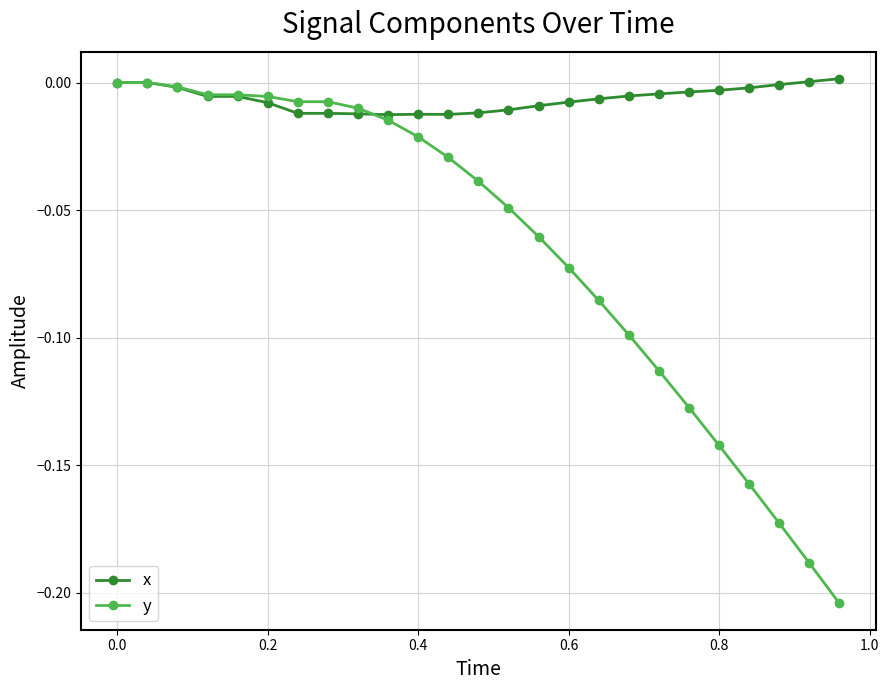

How many distinct data groups are displayed?

2